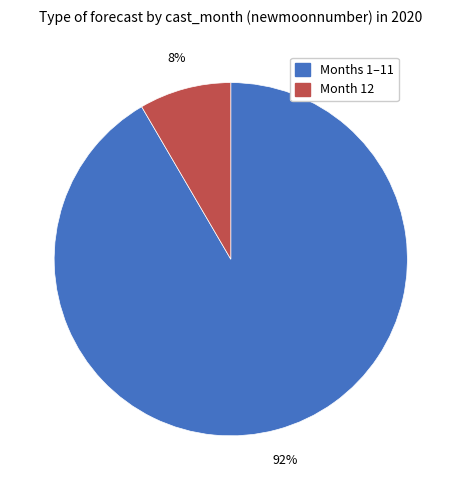

Count the number of slices in the pie.

2